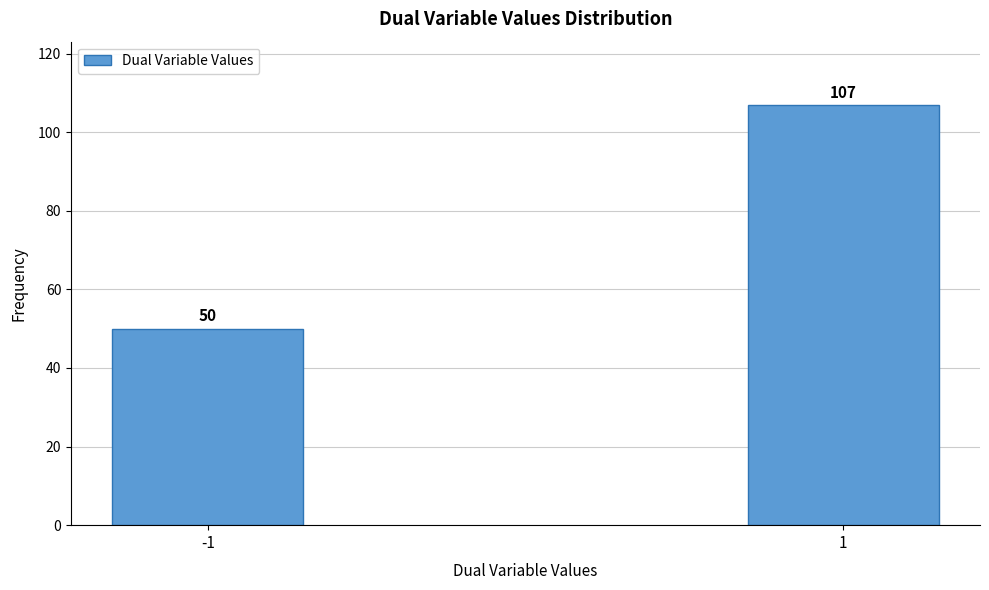

Reading right to left, extract all data points from this chart.

1=107	-1=50